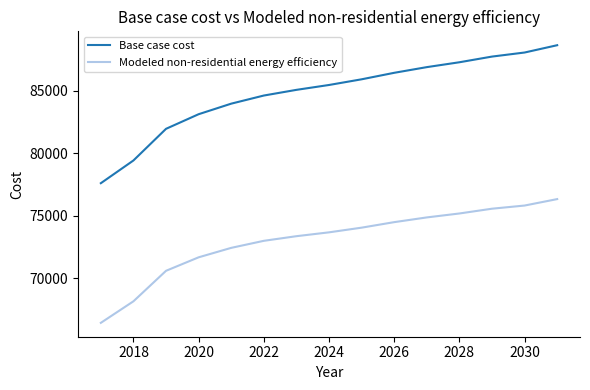

What are all the series names shown in the legend?

Base case cost, Modeled non-residential energy efficiency